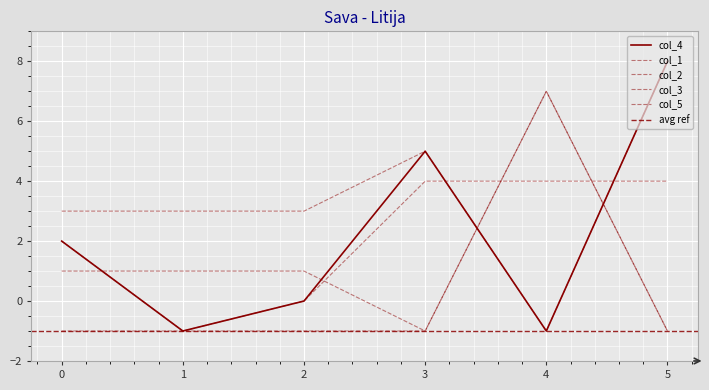

Which category has the highest value in the col_3 series?

3